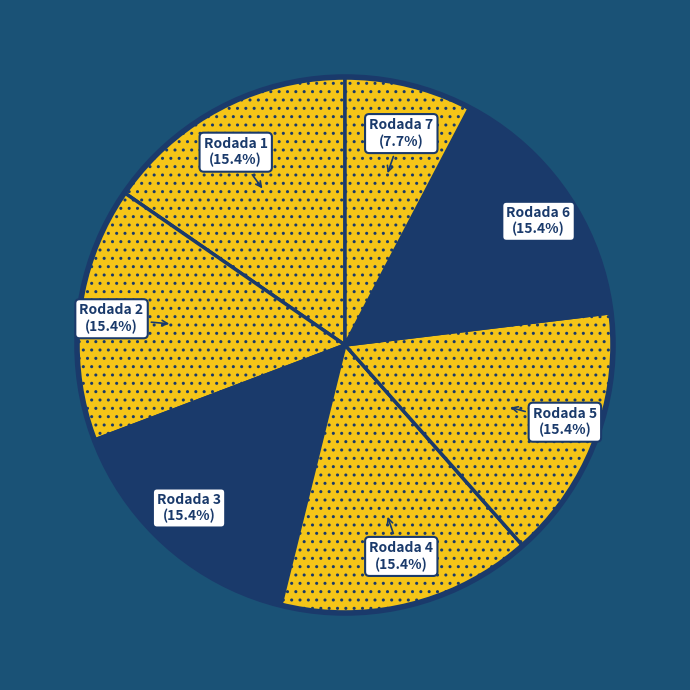

How many slices are in this pie chart?

7